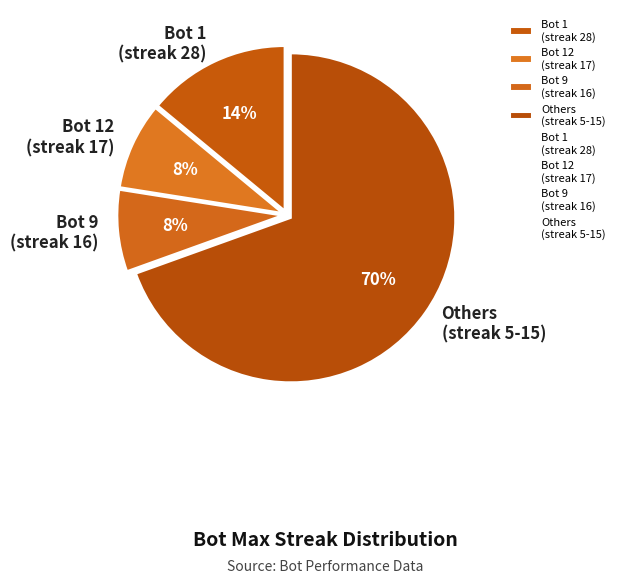

How many slices are in this pie chart?

4